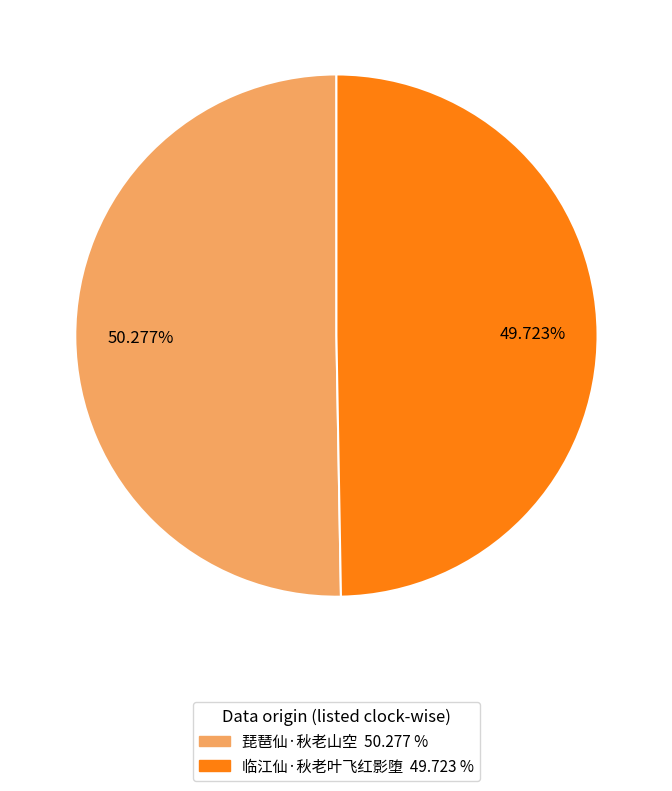

To the nearest percent, what is the average slice percentage?

50%